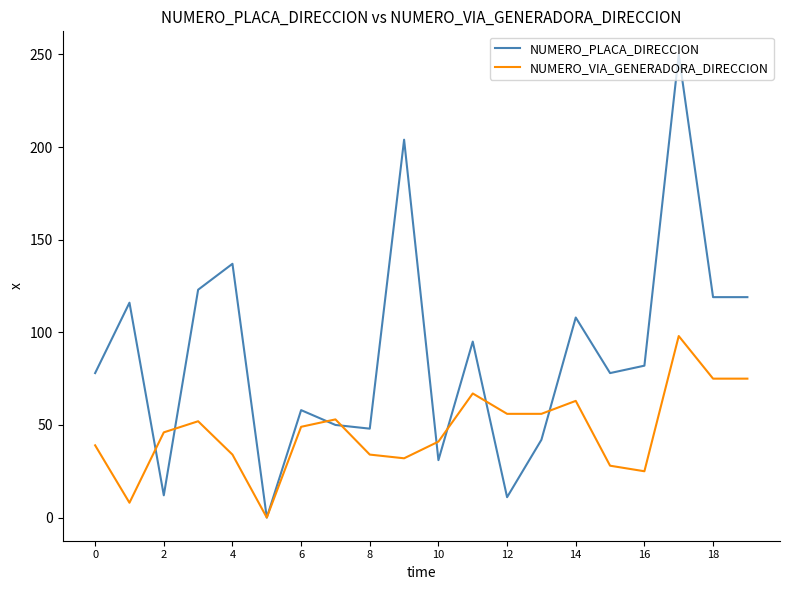

Rank the series by their maximum value, from highest to lowest.

NUMERO_PLACA_DIRECCION, NUMERO_VIA_GENERADORA_DIRECCION